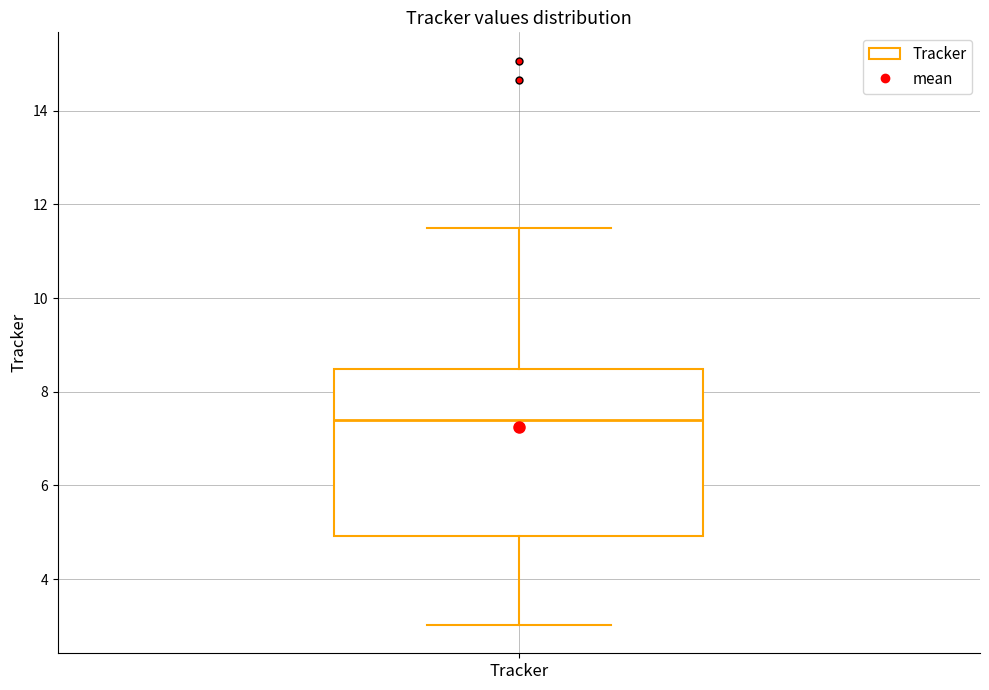

Where does the median line of the box for Tracker sit on the y-axis? The values are not printed on the chart, so give them approximately, as read against the axis.

7.4